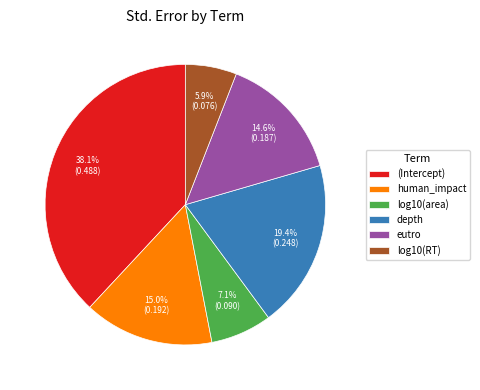

What is the smallest slice in the pie chart?

log10(RT)